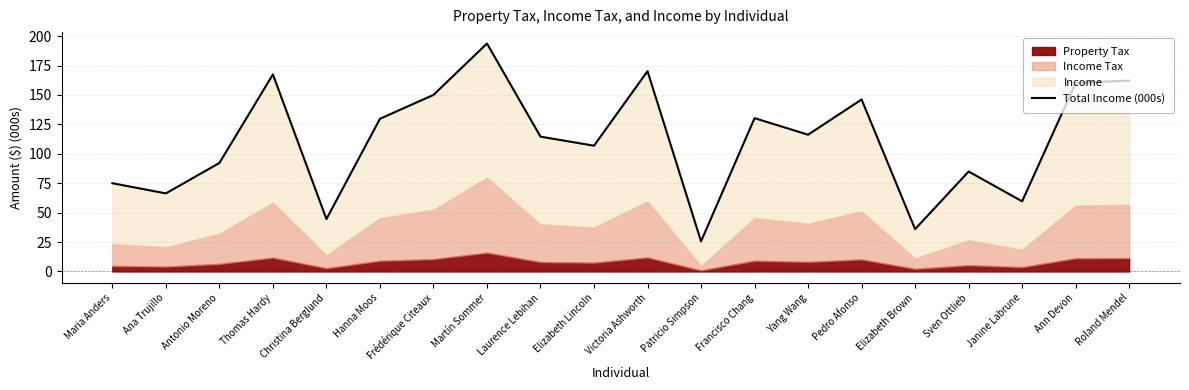

What is the difference between the maximum and minimum values?

168.1